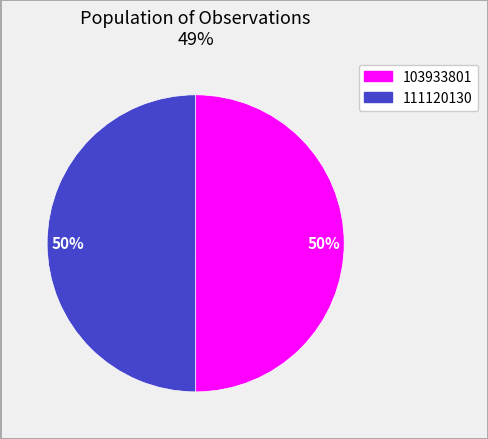

Count the number of slices in the pie.

2